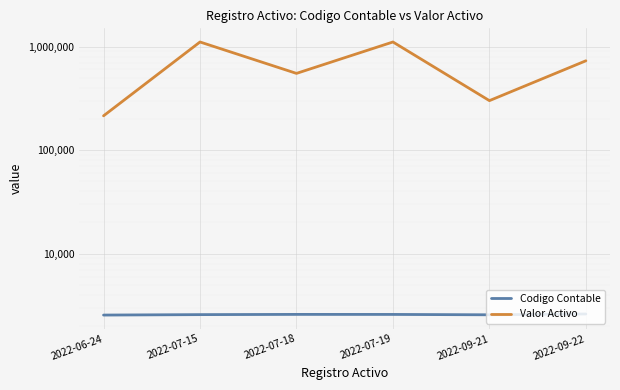

Is the value of Valor Activo at 2022-09-21 greater than the value of Codigo Contable at 2022-06-24?

Yes